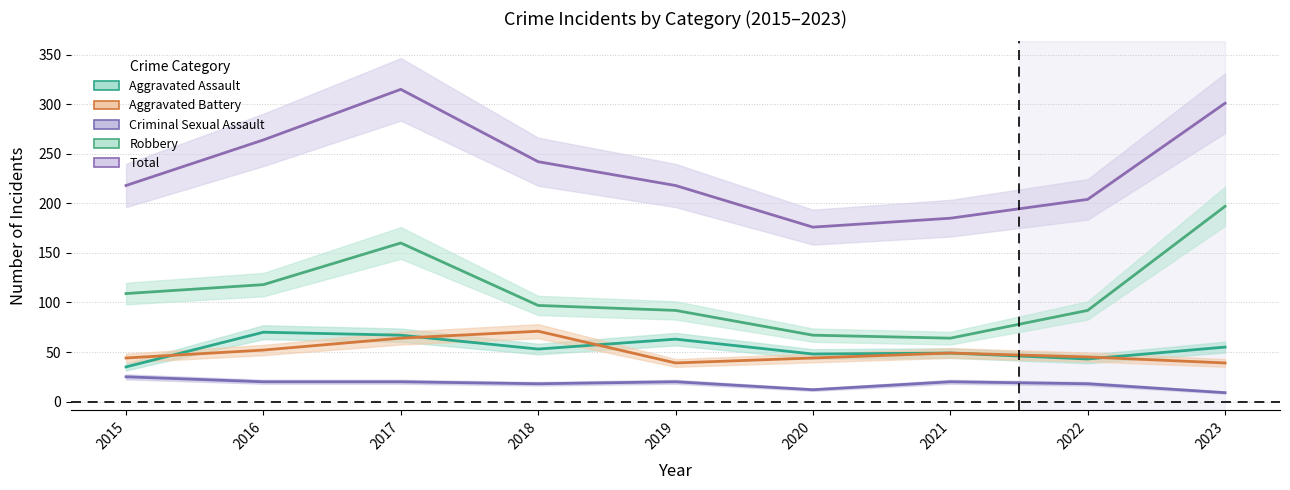

How many interior local valleys does the Robbery series have?

1